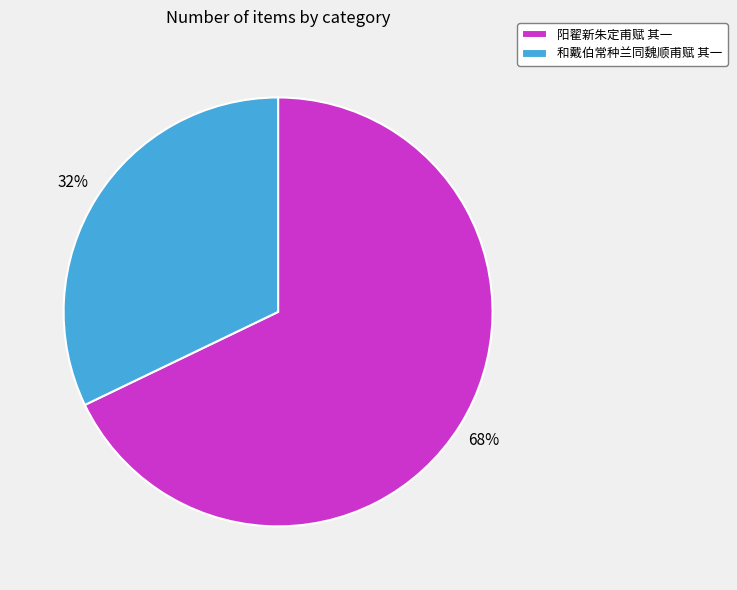

Is the sum of 和戴伯常种兰同魏顺甫赋 其一 and 阳翟新朱定甫赋 其一 greater than half?

Yes